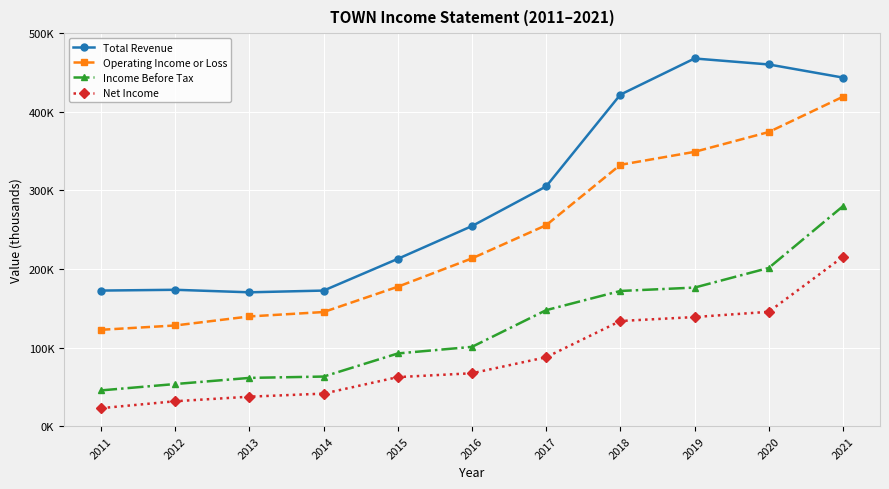

Is this an area chart (filled region under the line)?

No